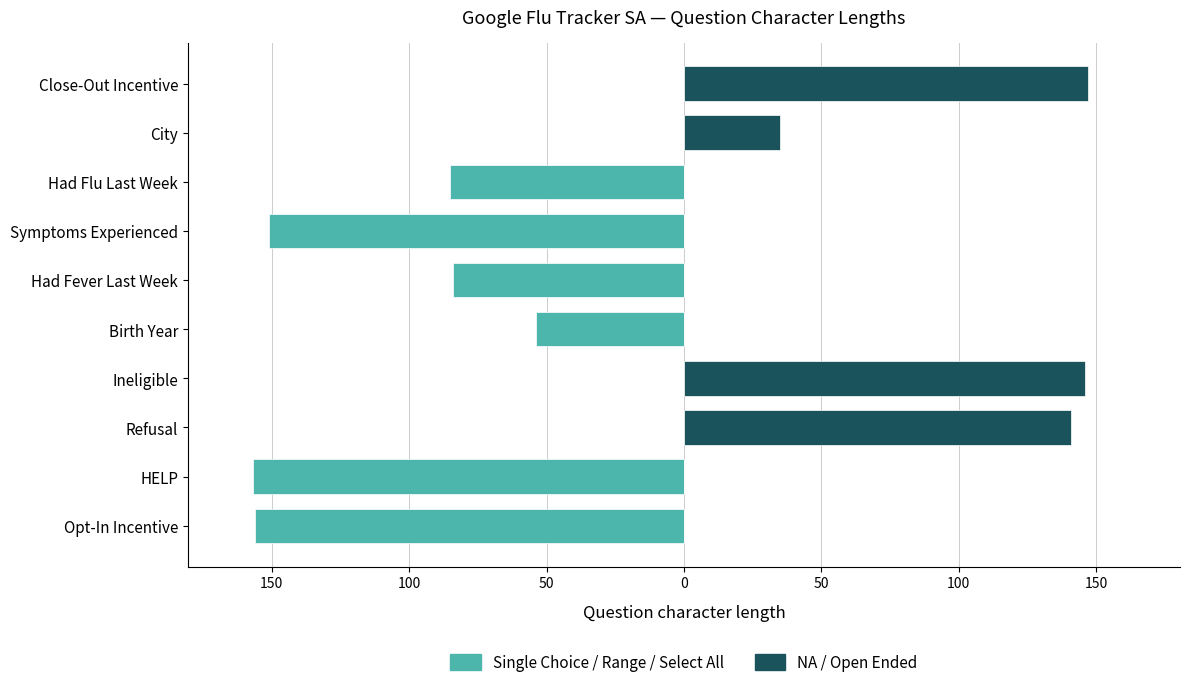

List the series in order of their overall mean, lowest first.

Single Choice / Range / Select All, NA / Open Ended